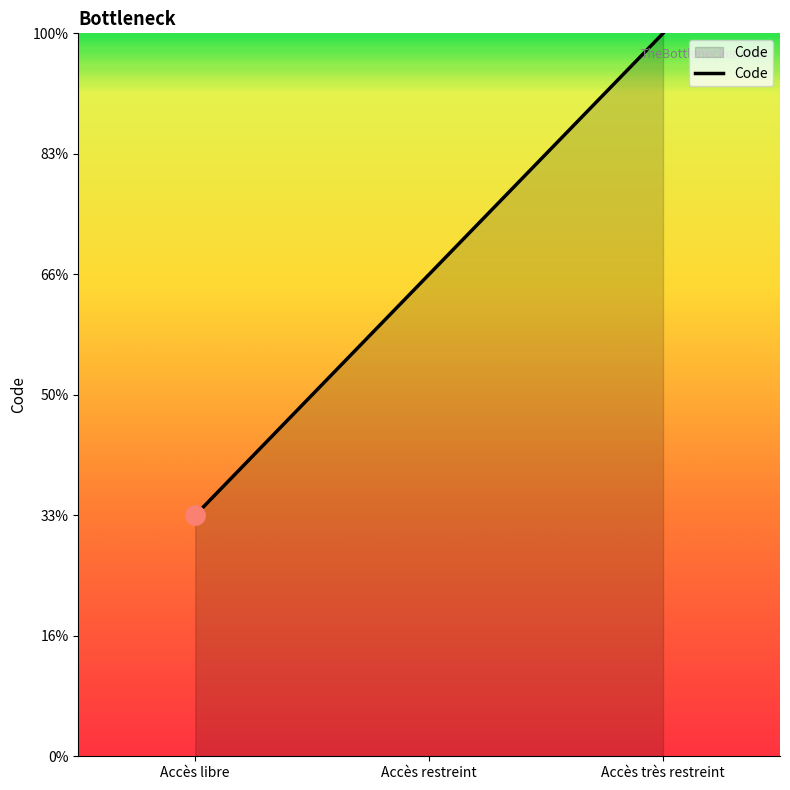

What is the difference between the maximum and minimum values?

2